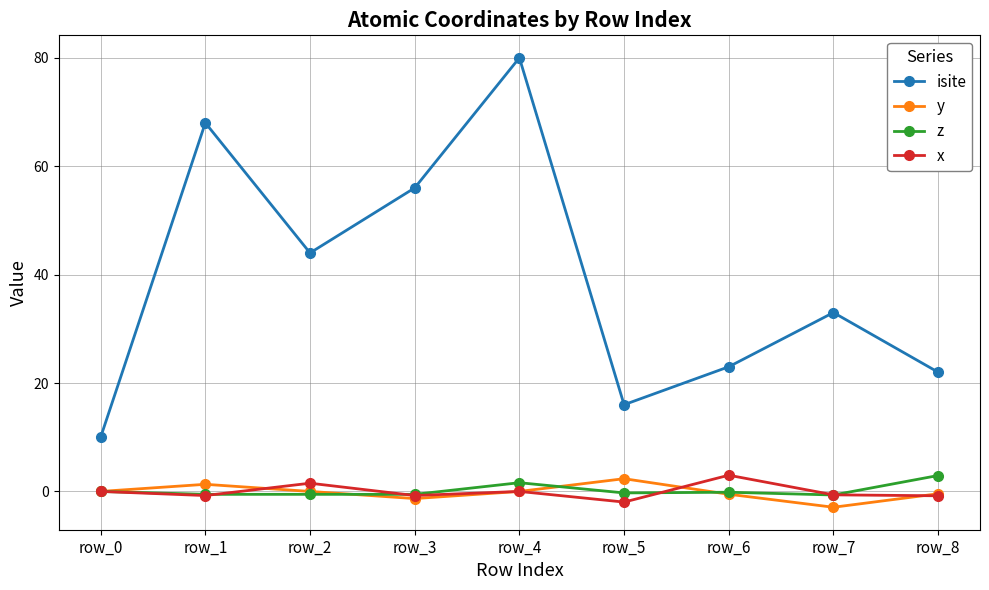

How many categories are shown in the chart?

9